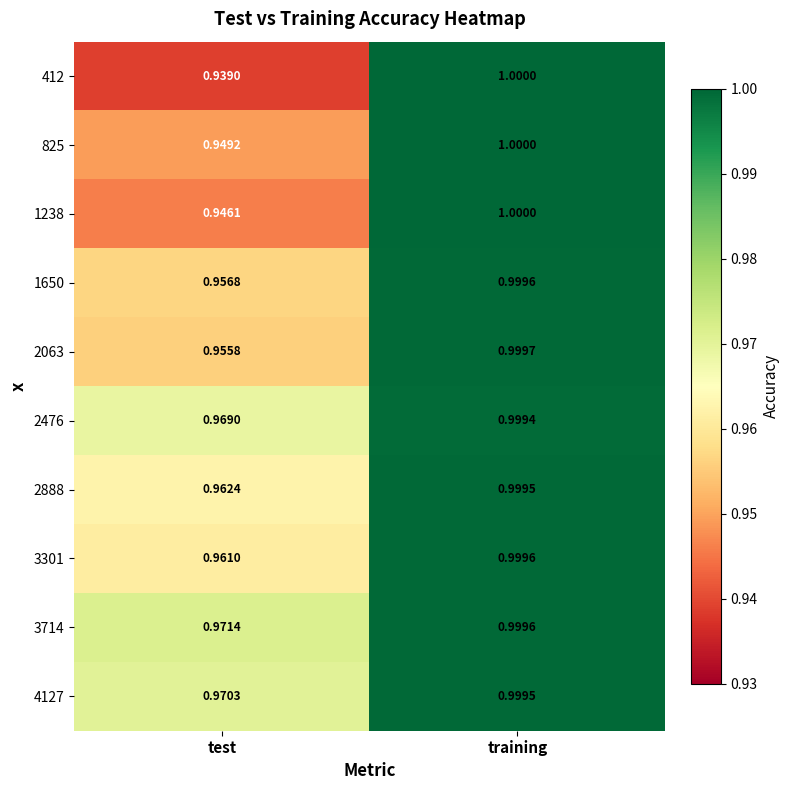

At which label does 2063 reach its minimum?

test